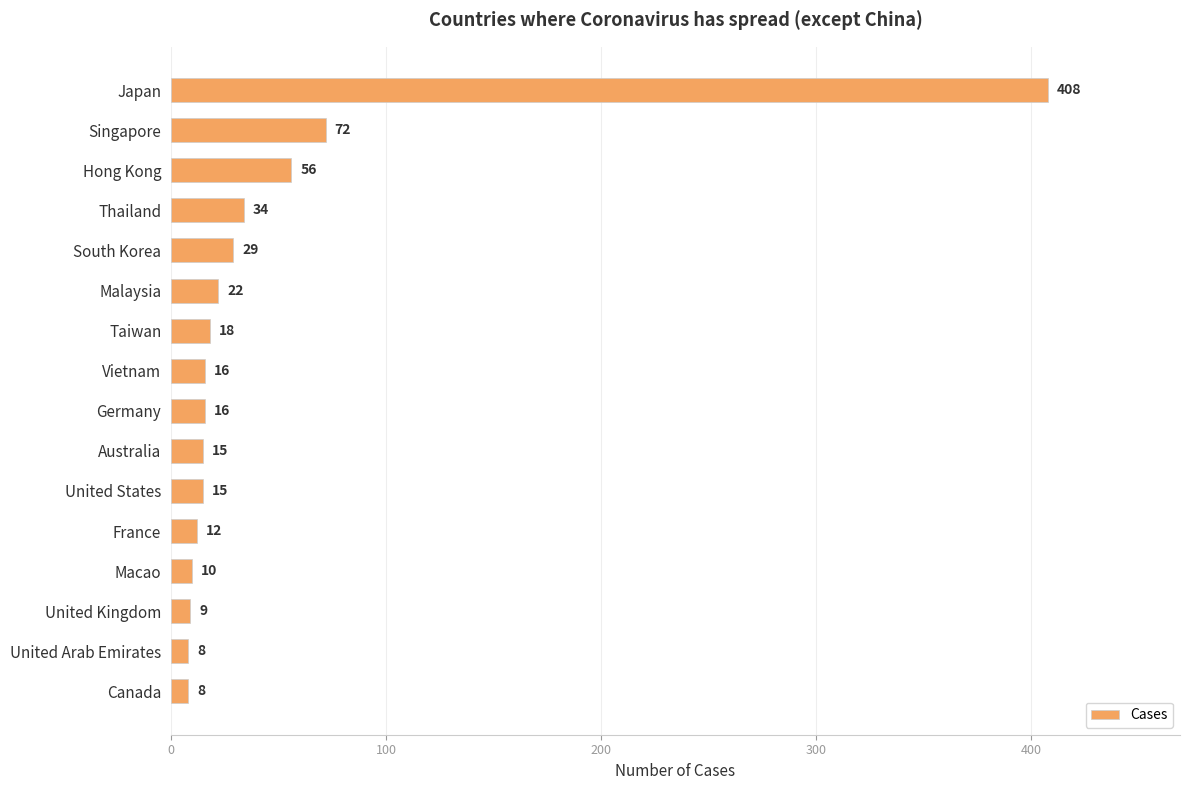

Which has a higher value, Australia or Thailand?

Thailand